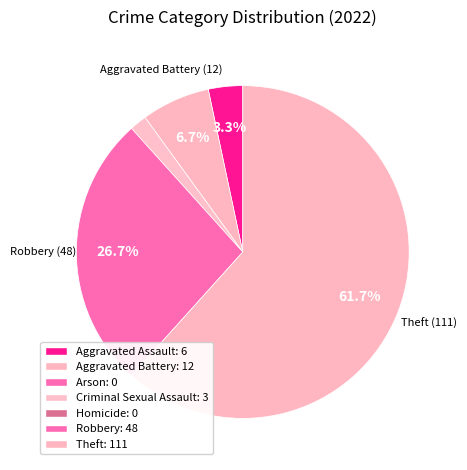

Which slice is the largest?

Theft